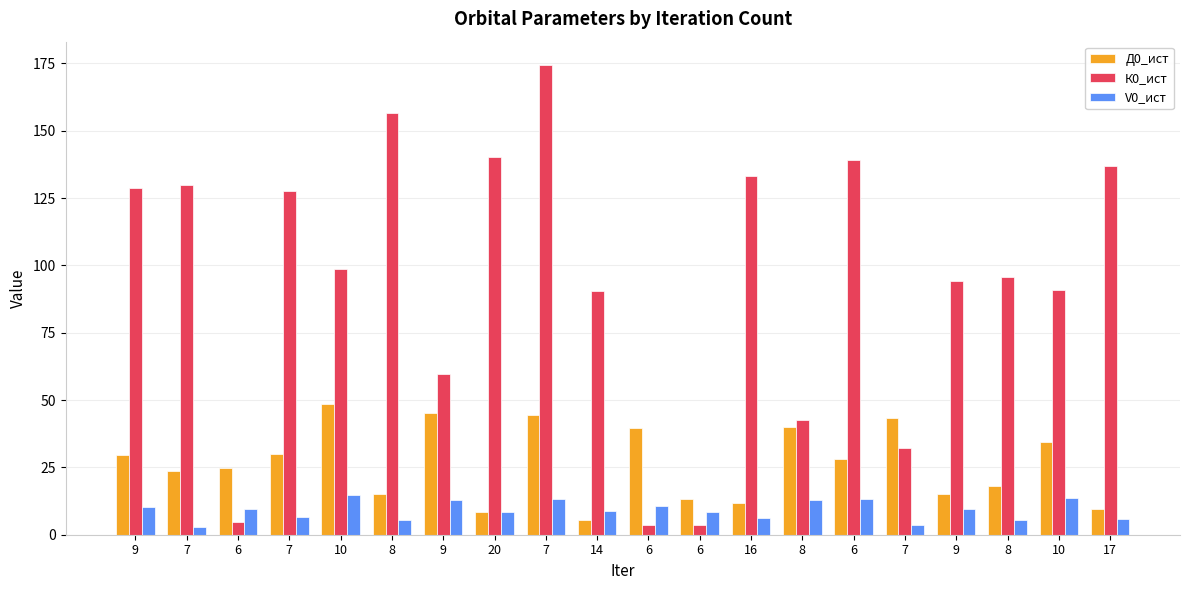

Where is Д0_ист nearest to the value 26?

6